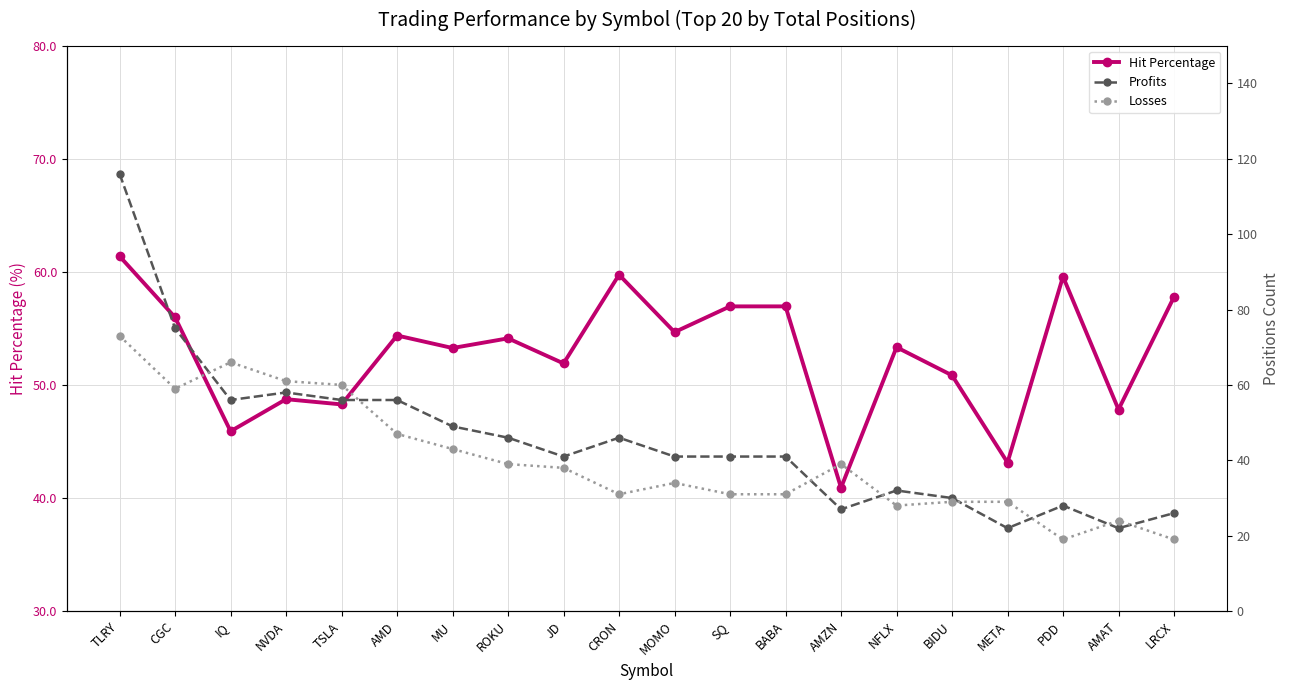

Is it true that Hit Percentage equals 31.0 at SQ?

False